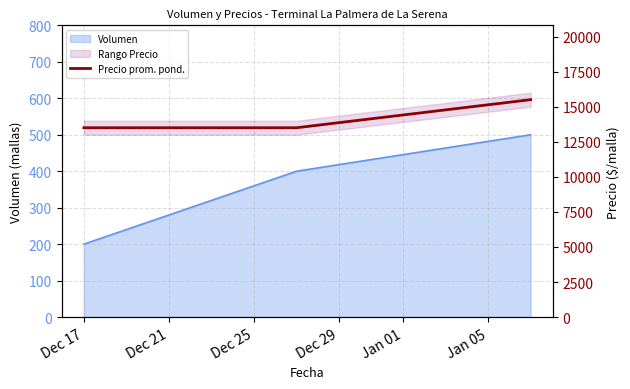

Is it true that the value at Dec 25 is 24458?

False